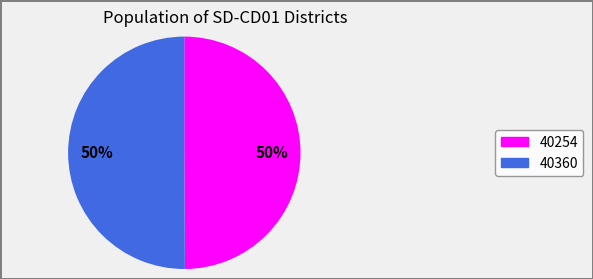

What is the ratio of the value at 40254 to the value at 40360?

1.0